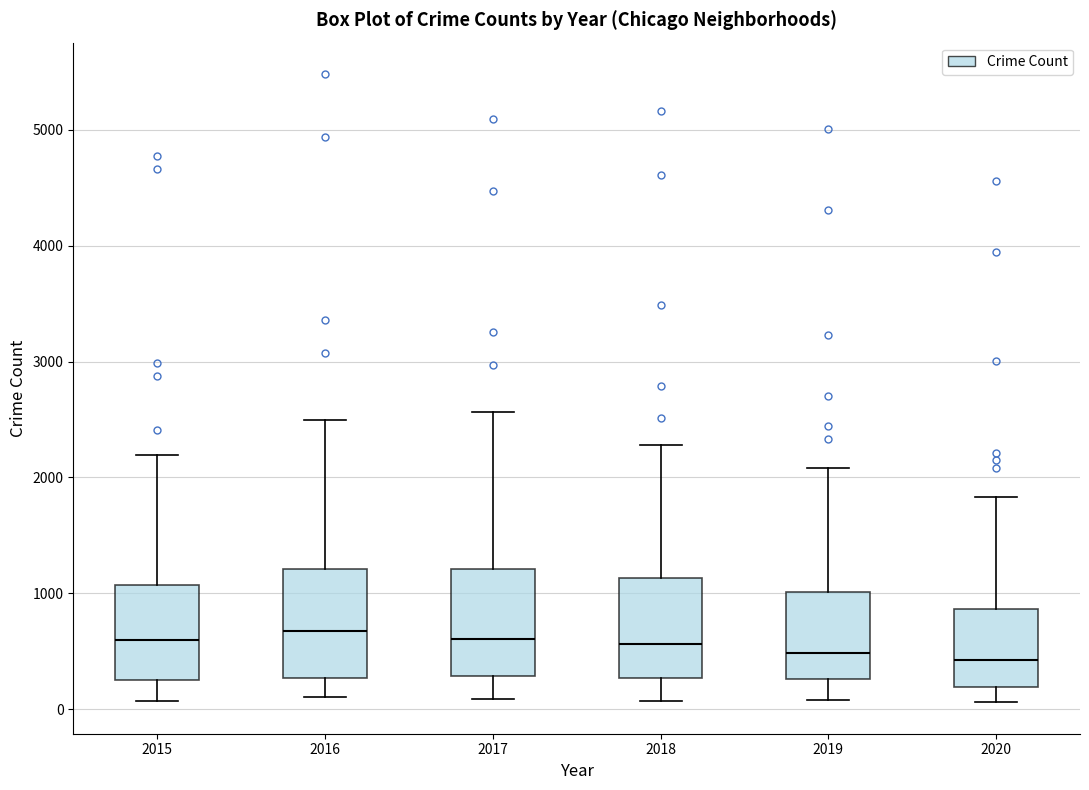

Where does the median line of the box at x = 2019 sit on the y-axis? The values are not printed on the chart, so give them approximately, as read against the axis.

500